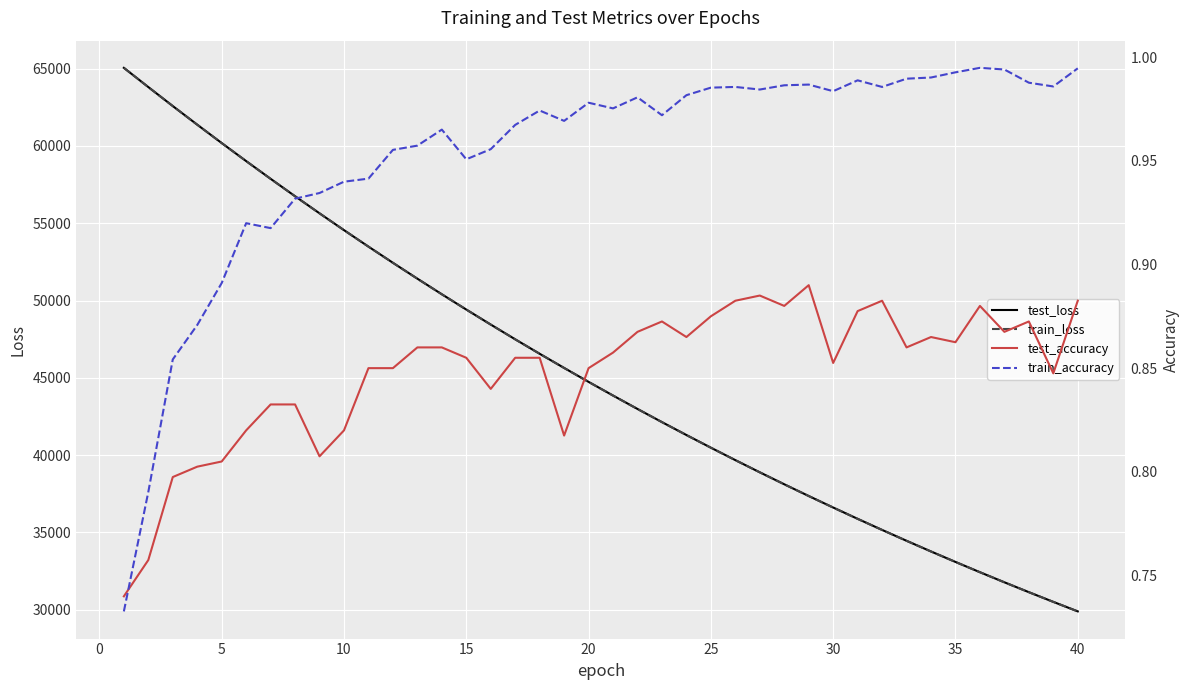

Which series has the largest range (max minus min)?

test_loss